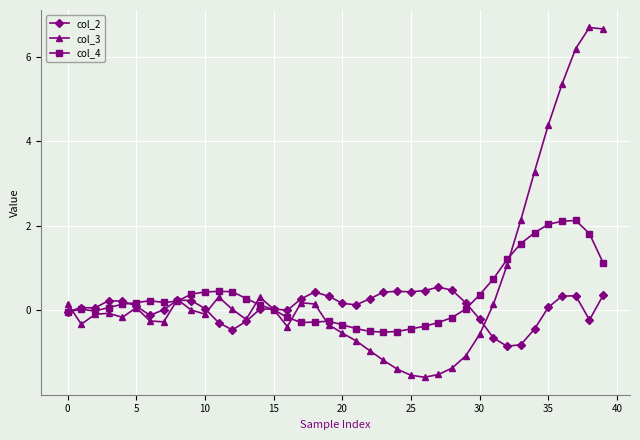

What is the minimum value shown in the chart?

-1.6